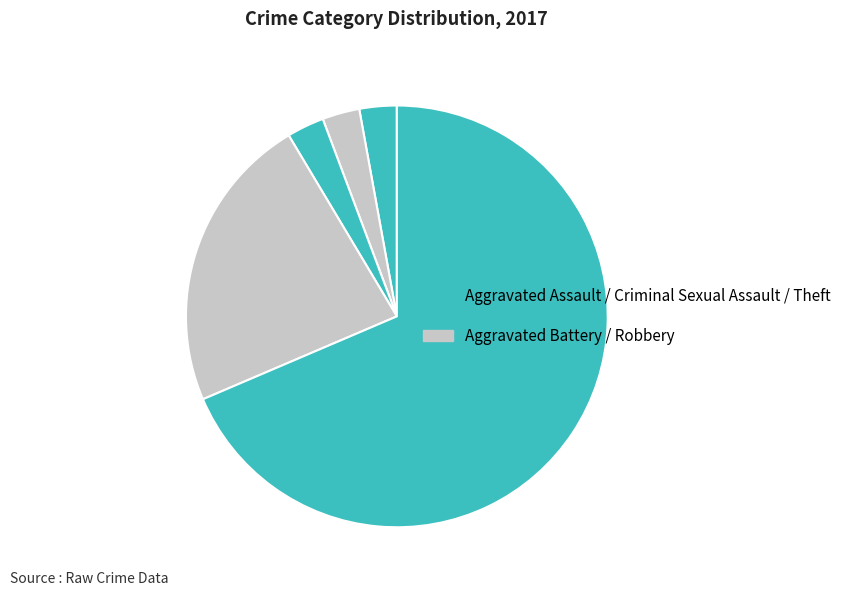

What is the largest slice in the pie chart?

Theft